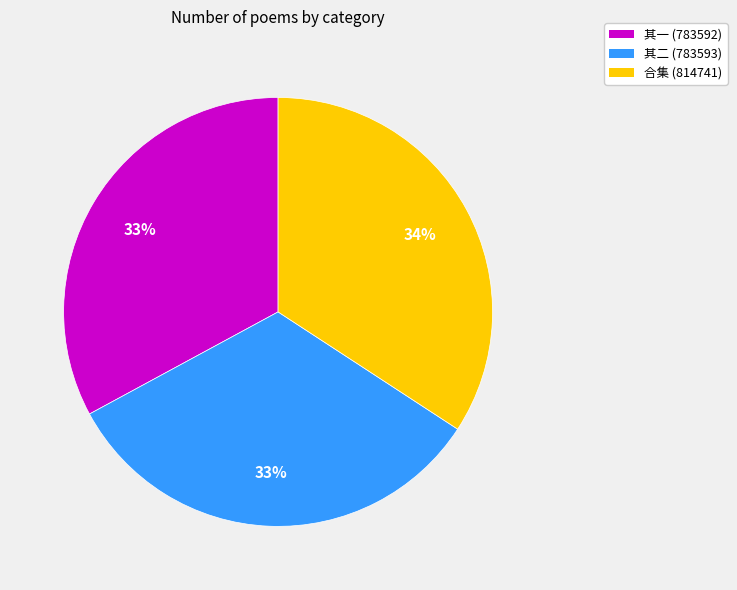

Is there any slice that represents more than half of the pie?

No